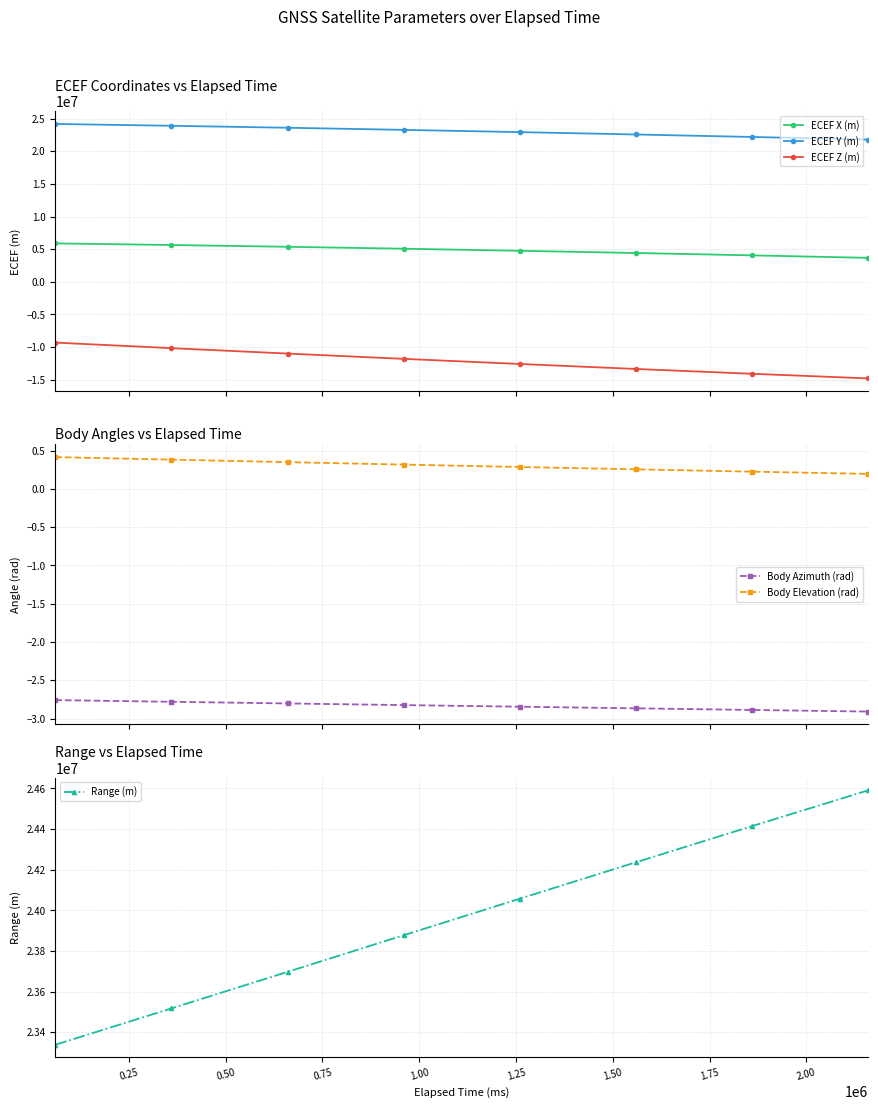

What is the average value of the ECEF X (m) series?

4857243.6